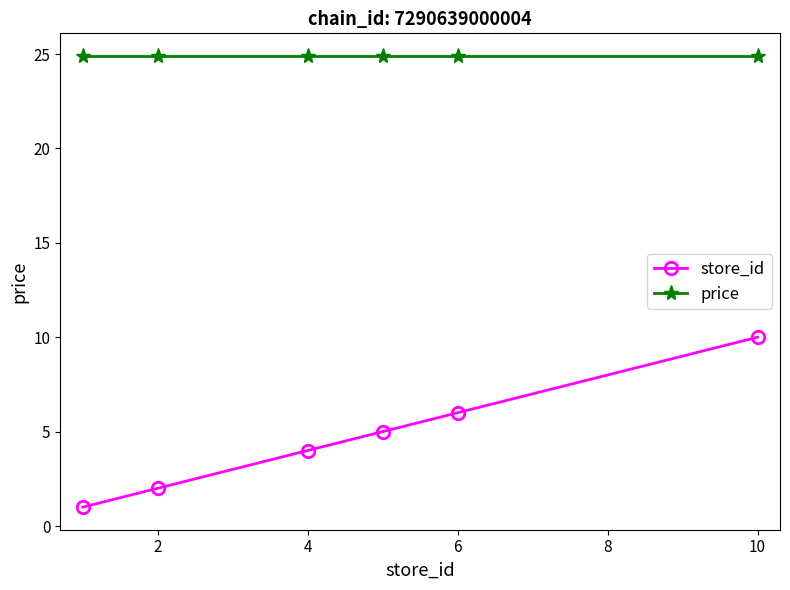

True or false: store_id and price cross at least once.

False